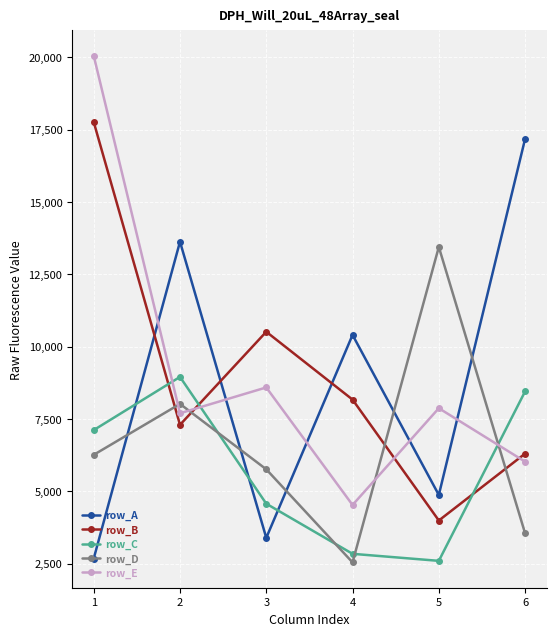

How many times do row_A and row_C cross each other?

3